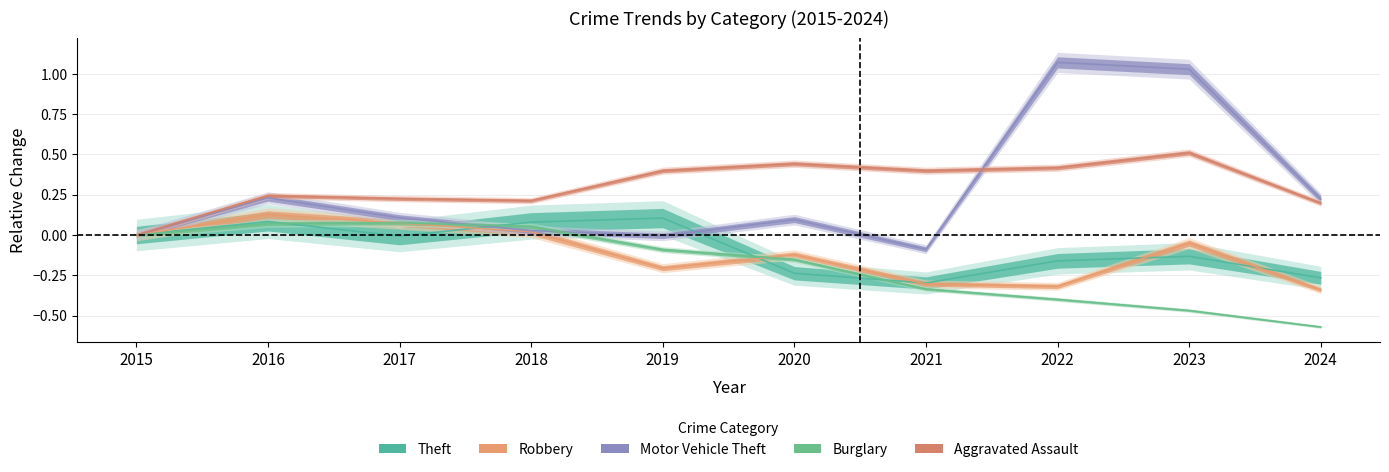

Does the chart display data point markers on the line(s)?

No